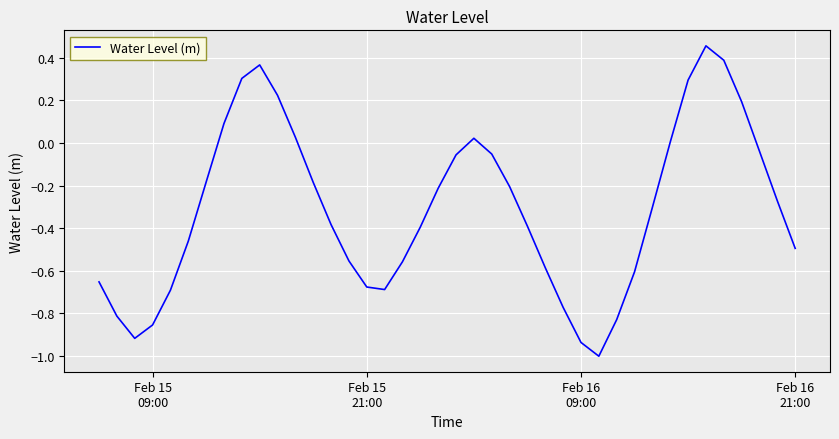

Is this an area chart (filled region under the line)?

No